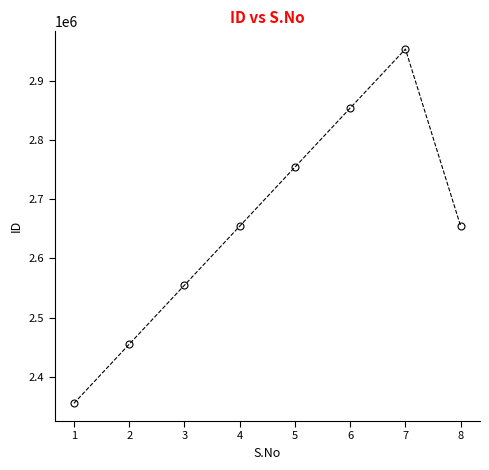

Reading left to right, what are all the values shown in this chart?

1=2354673	2=2454673	3=2554673	4=2654673	5=2754673	6=2854673	7=2954673	8=2654673